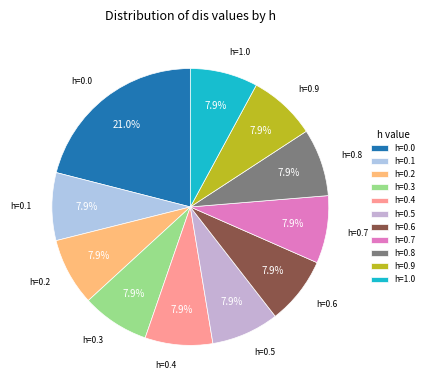

Which slice is the largest?

h=0.0